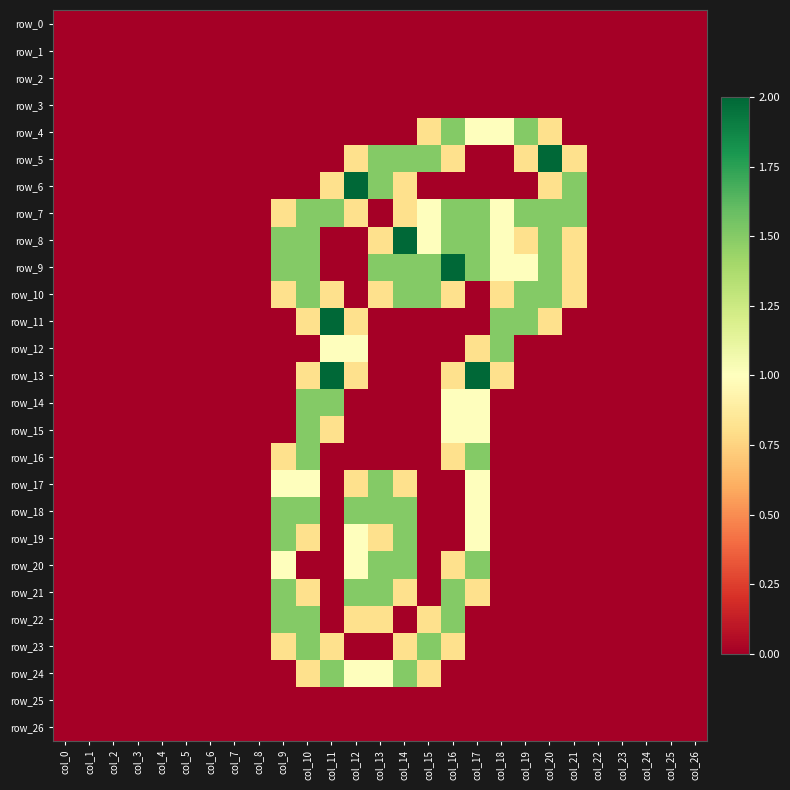

How many positive values does the row_18 series have?

6